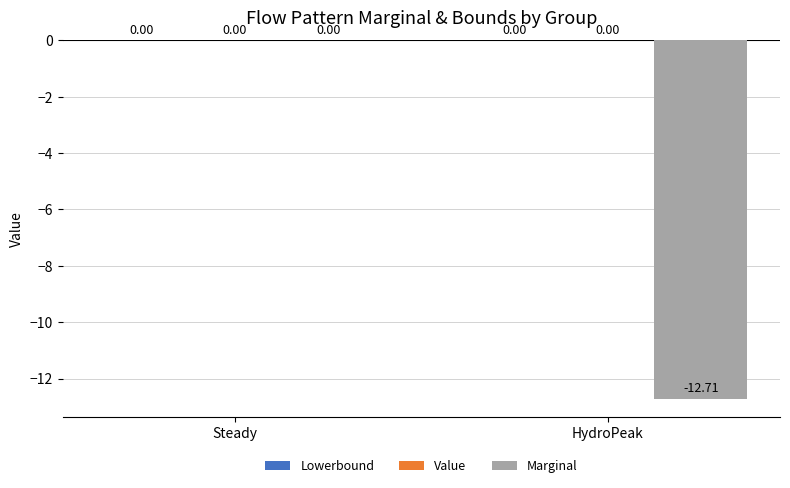

What is the sum of all values?

-12.7